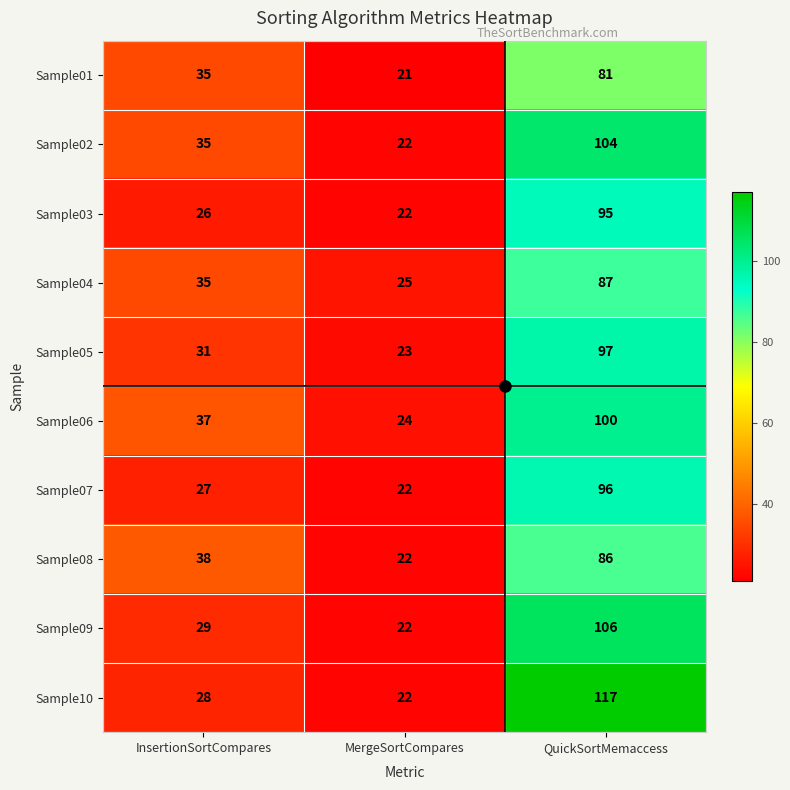

Which category has the highest value across all series?

QuickSortMemaccess